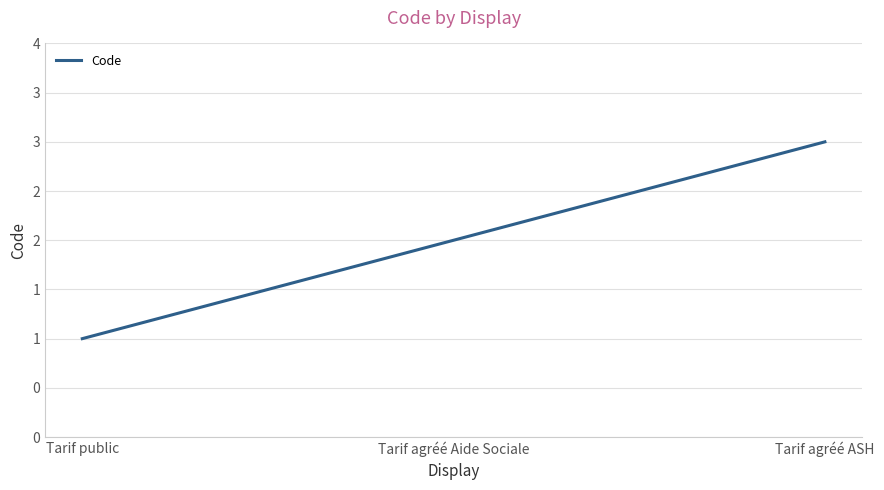

Which has a higher value, Tarif agréé Aide Sociale or Tarif public?

Tarif agréé Aide Sociale